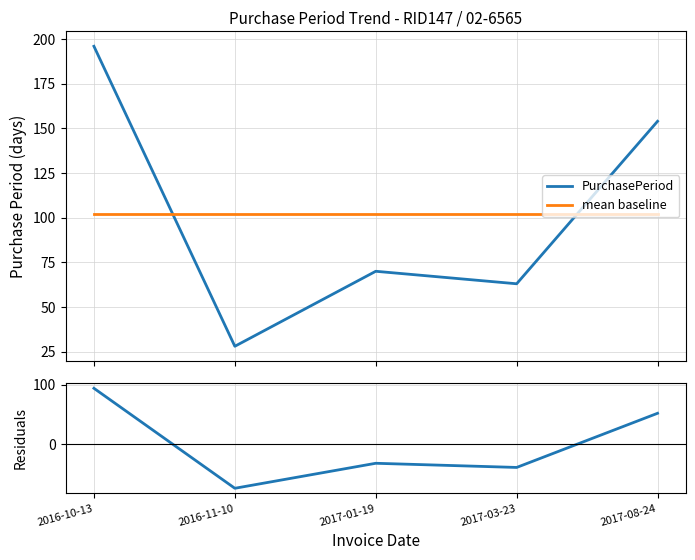

What position from the right is 2017-03-23?

2